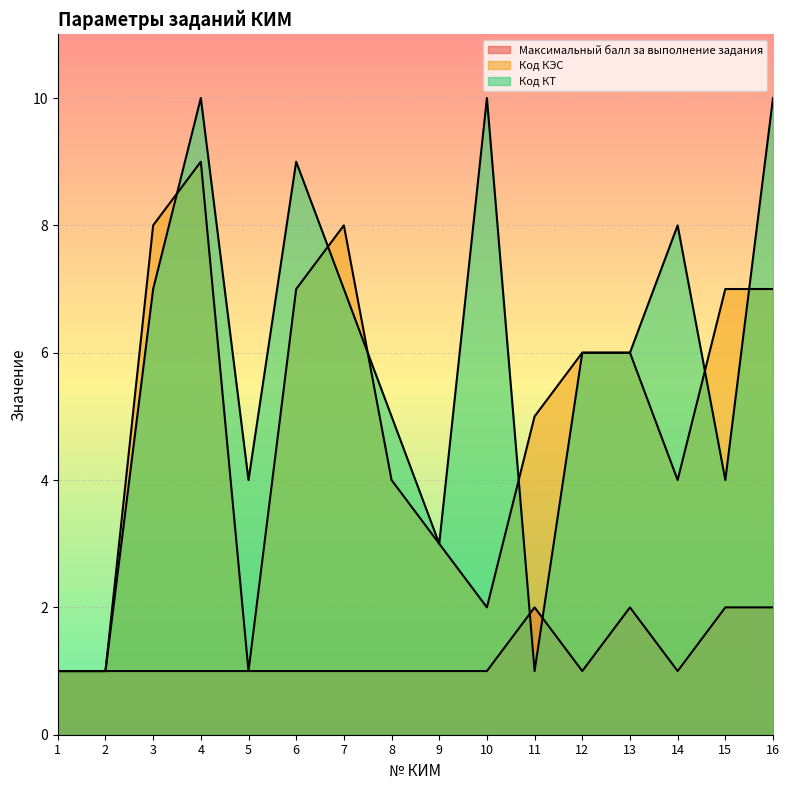

What is the spread (max minus min) of values at 14?

7